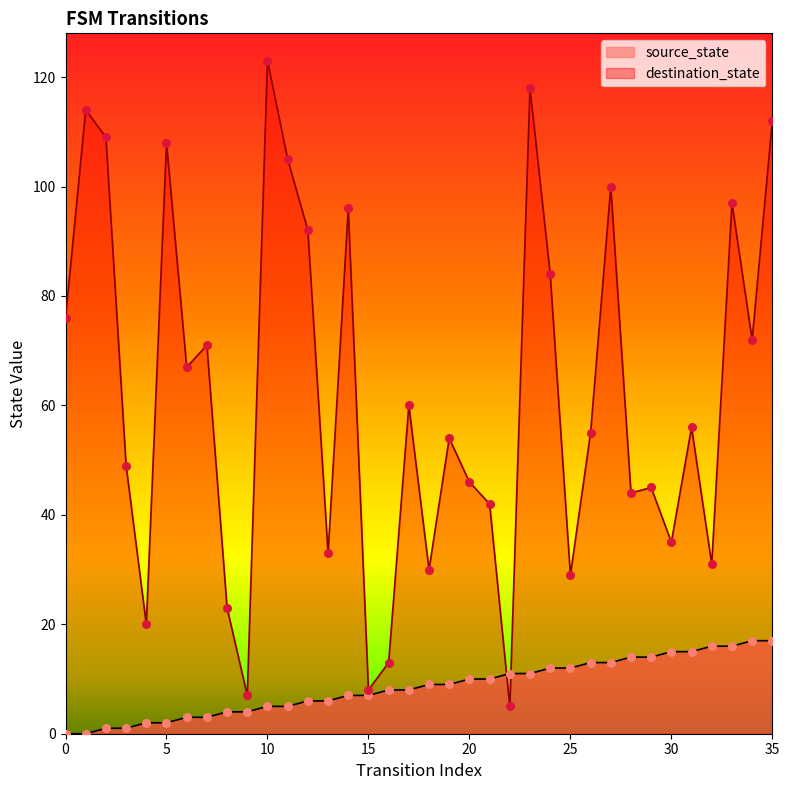

What is the total value across all series at 10?

128